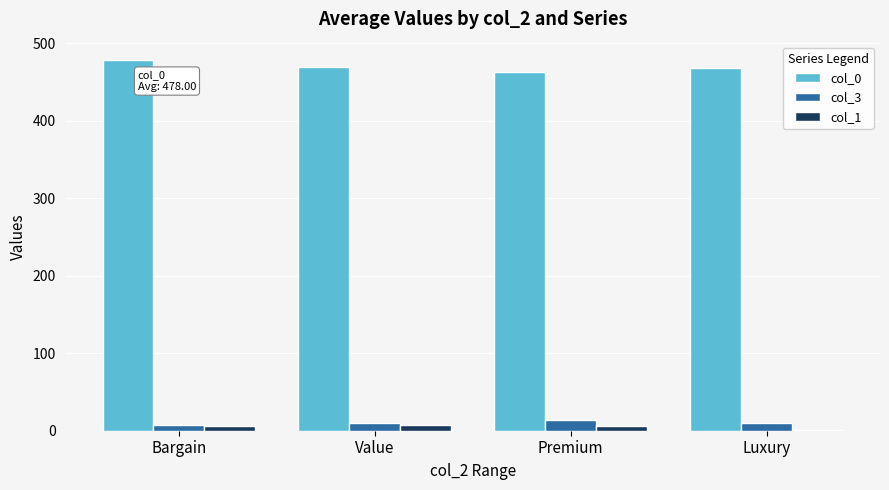

What is the greatest value displayed?

478.0